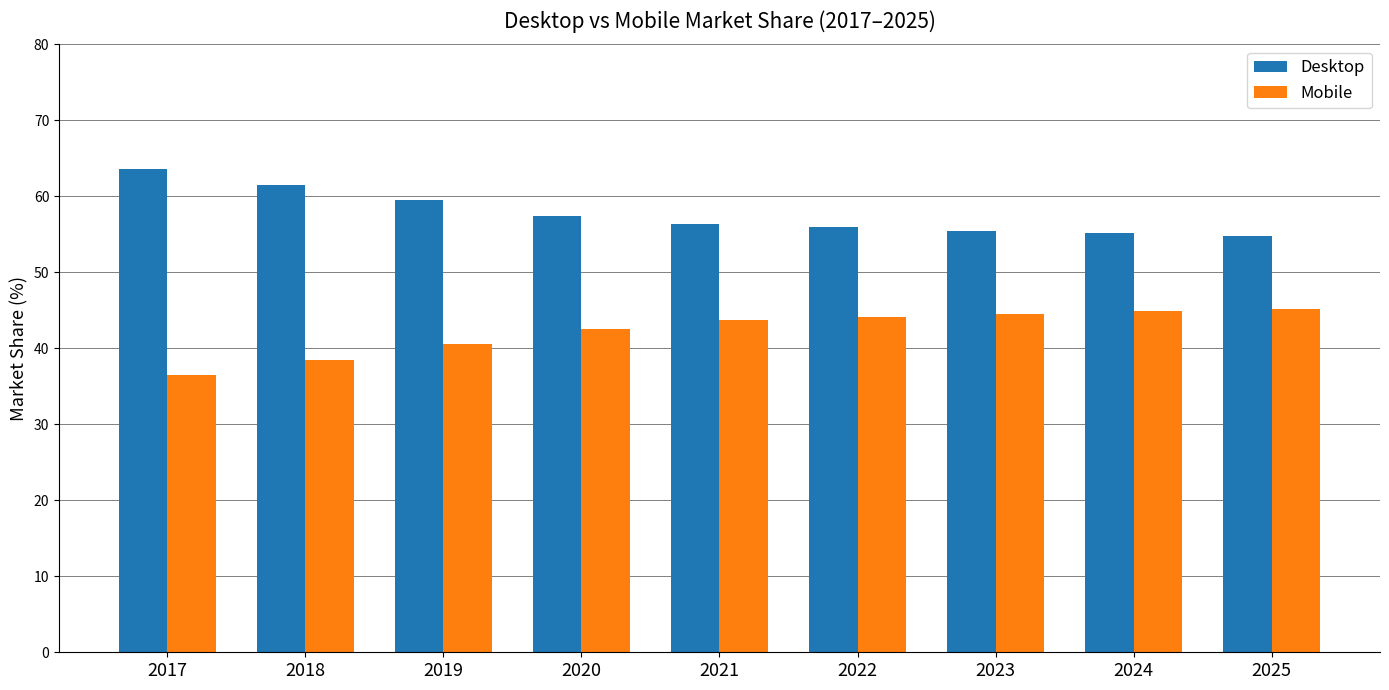

Which series has the largest total across all categories?

Desktop